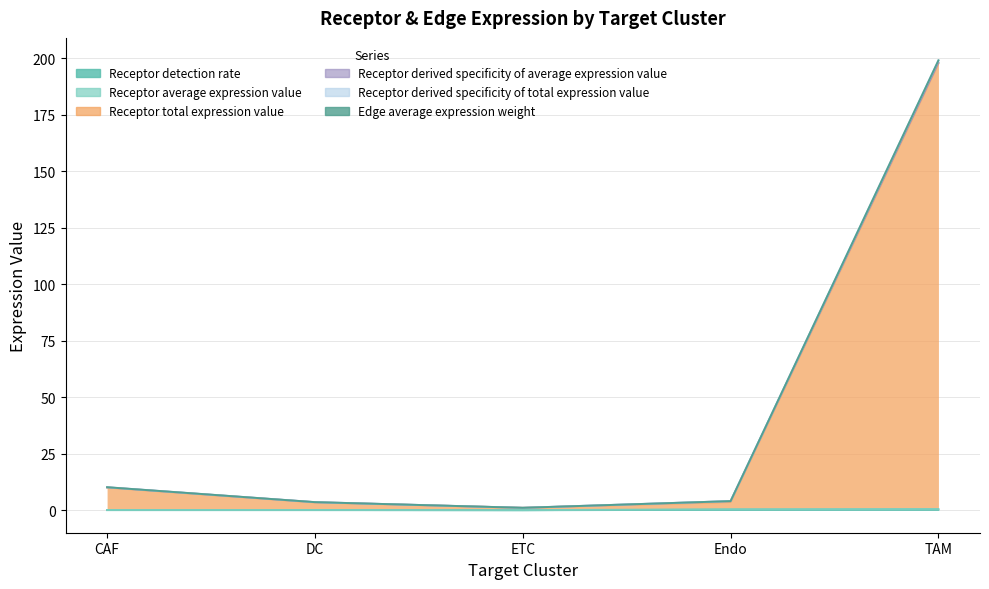

How many data points in Receptor total expression value are less than 3?

1